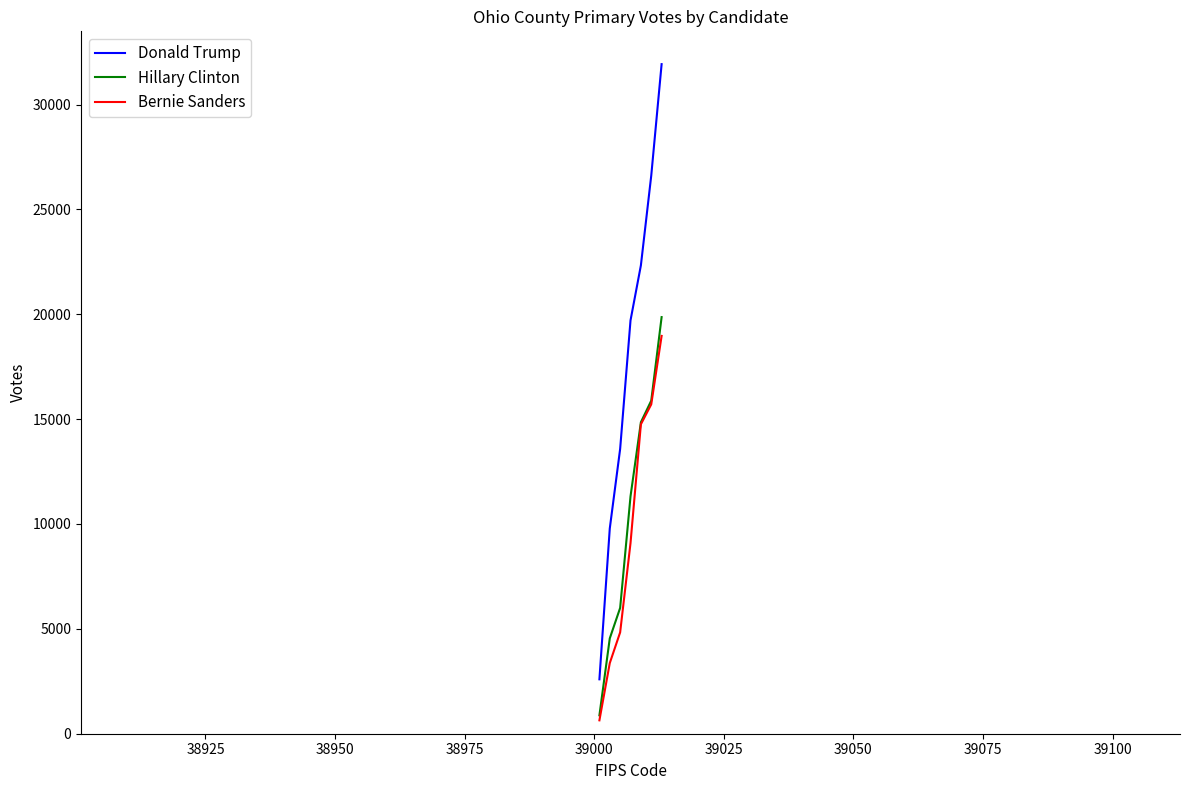

Which series has the largest total across all categories?

Donald Trump